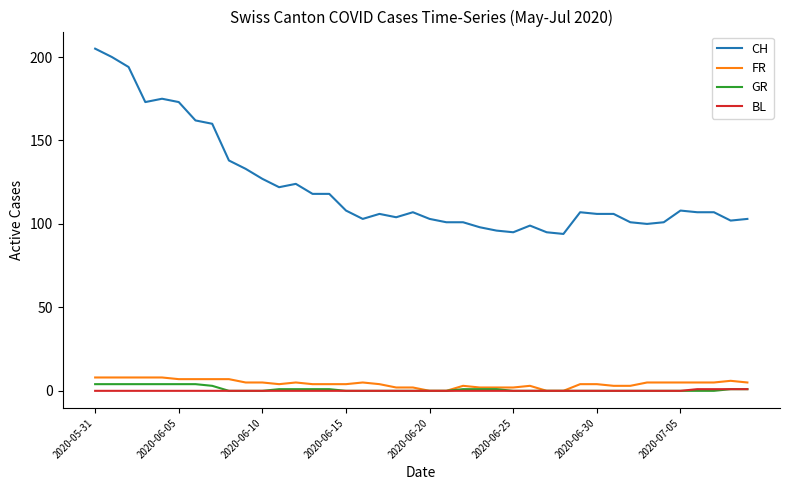

What is the minimum value for CH?

94